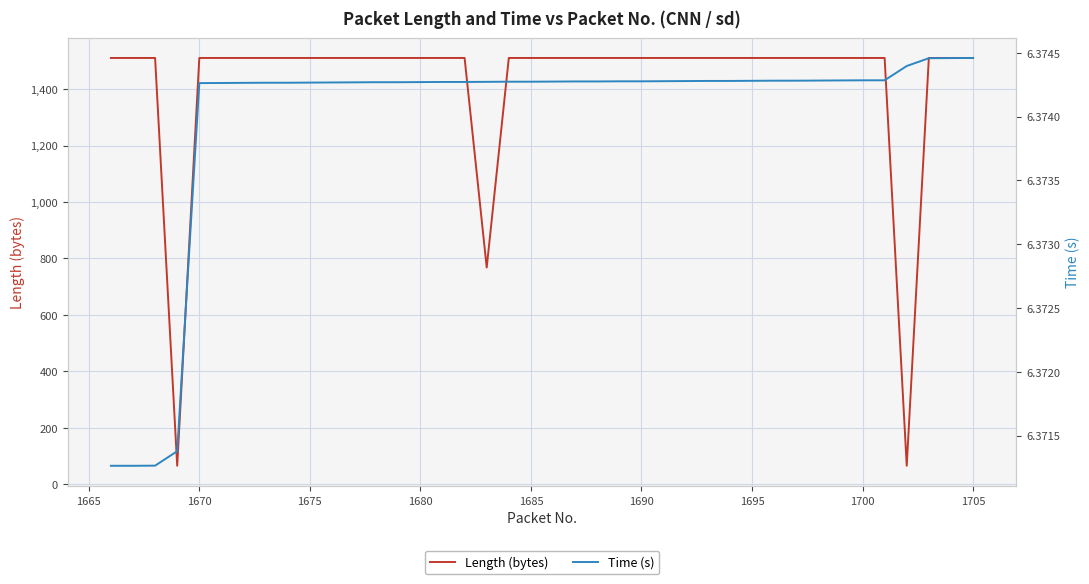

The value of Length (bytes) at 1680 is 701. True or false?

False